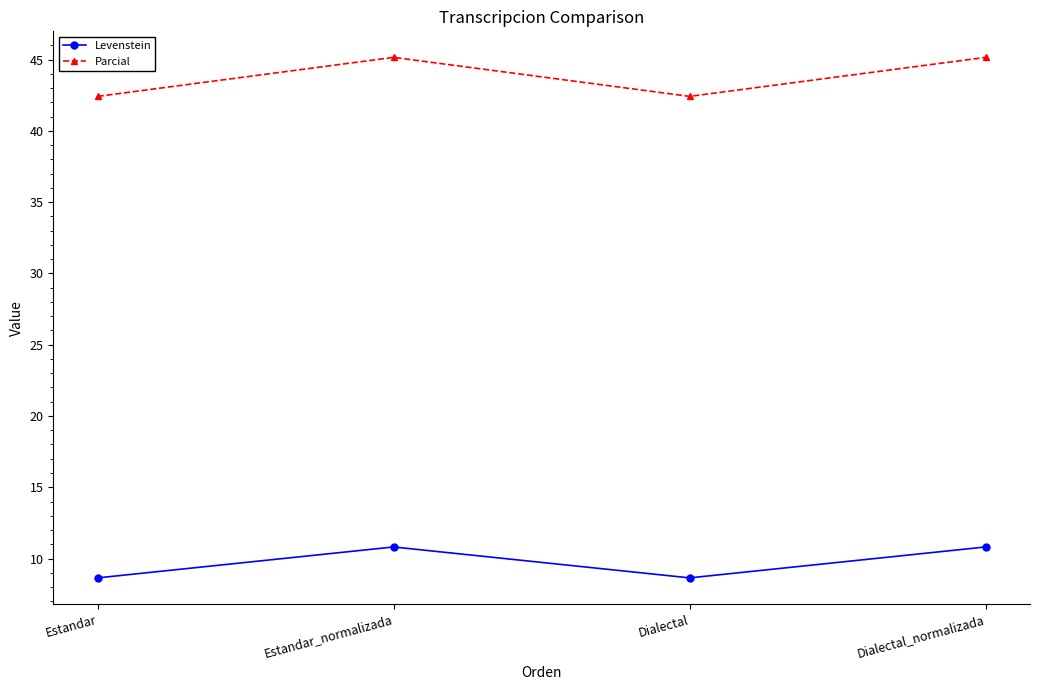

How many categories are shown in the chart?

4